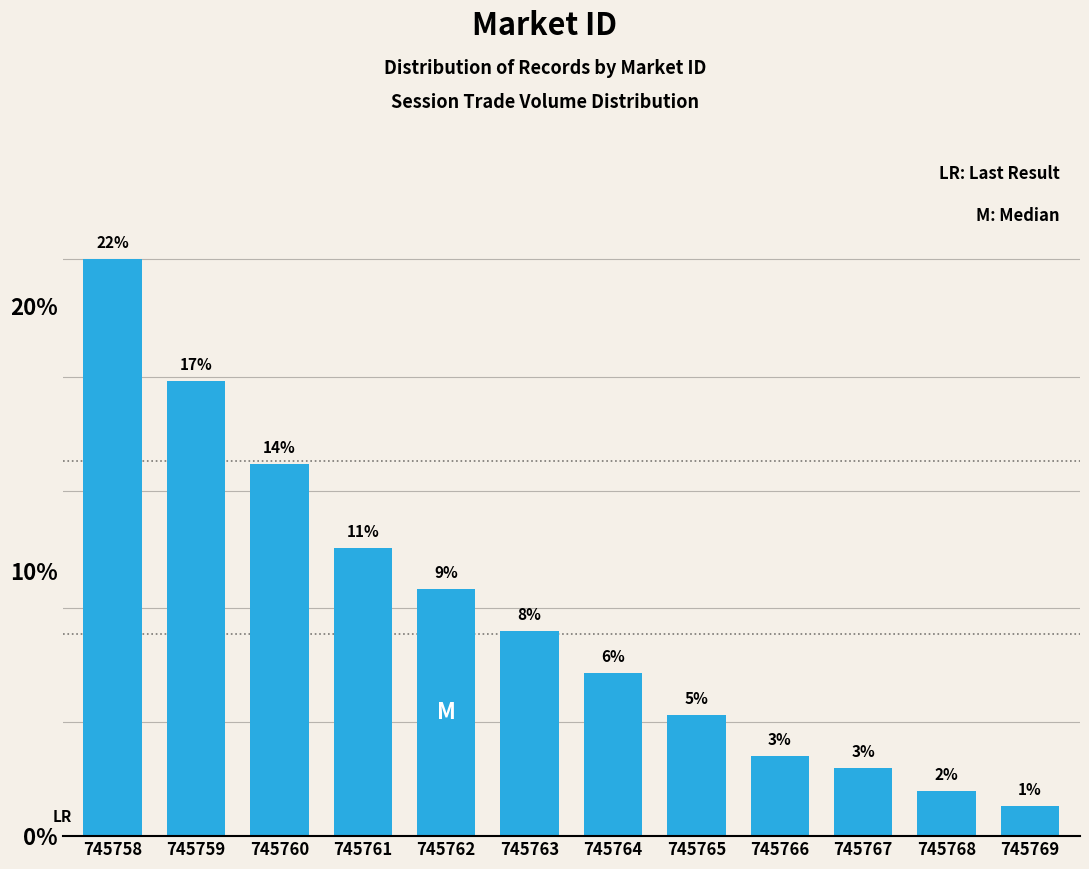

Does the chart contain any negative values?

No